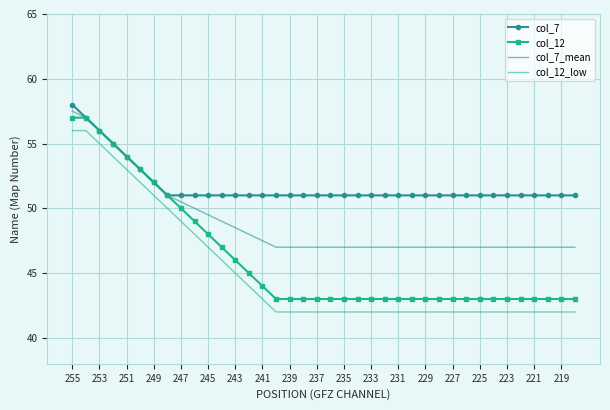

True or false: col_12_low and col_12 cross at least once.

False